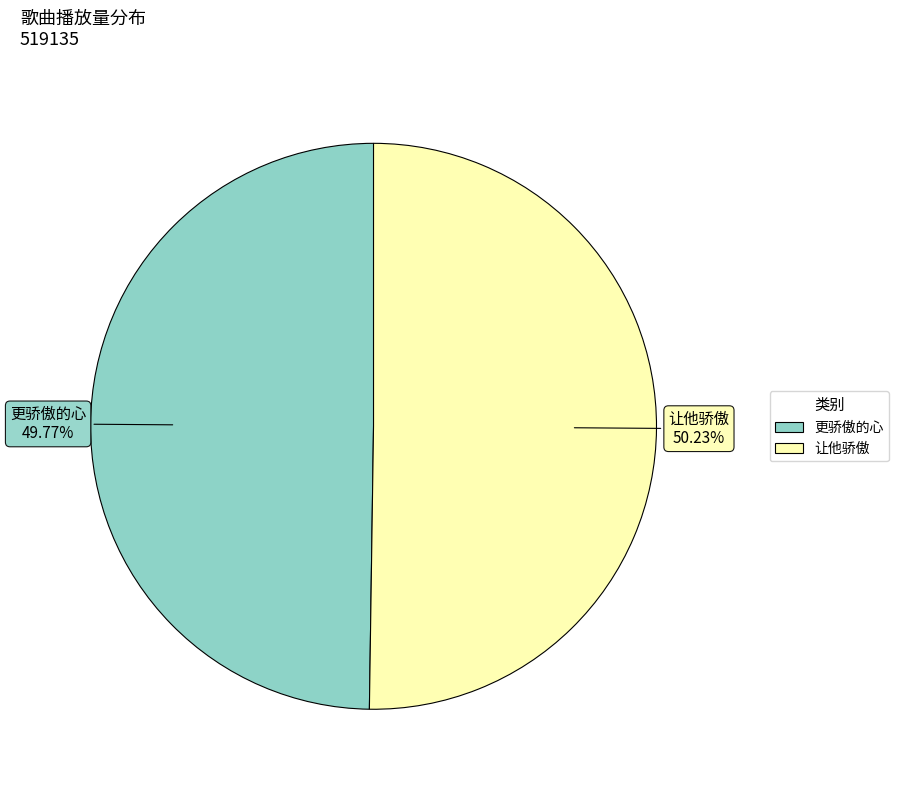

What is the ratio of the value at 让他骄傲 to the value at 更骄傲的心?

1.0